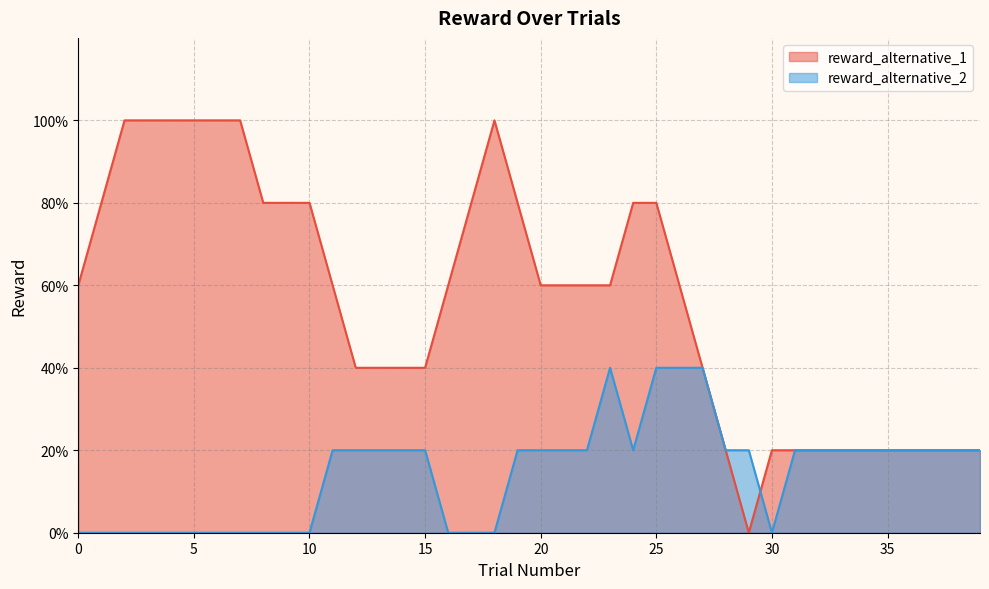

In reward_alternative_1, how many points are lower than both neighbors (excluding endpoints)?

1